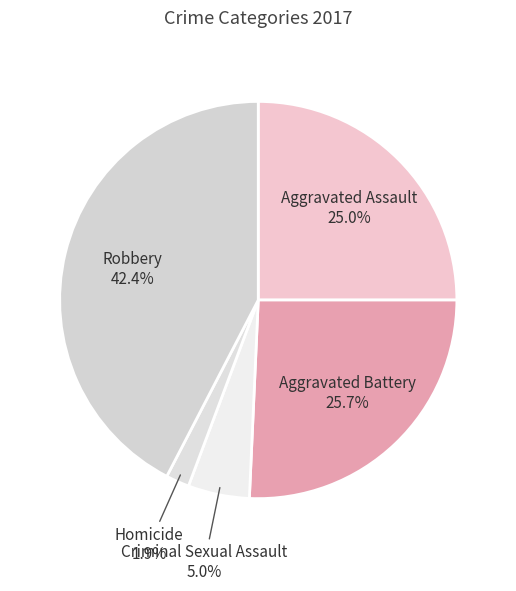

What is the largest slice in the pie chart?

Robbery